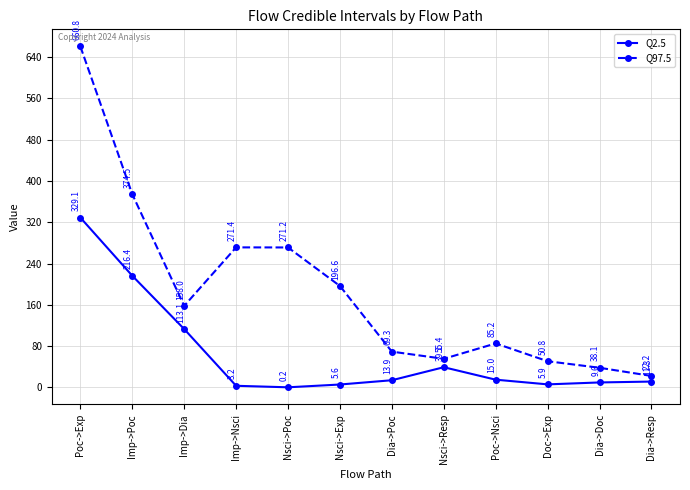

Which category has the highest value in the Q2.5 series?

Poc->Exp